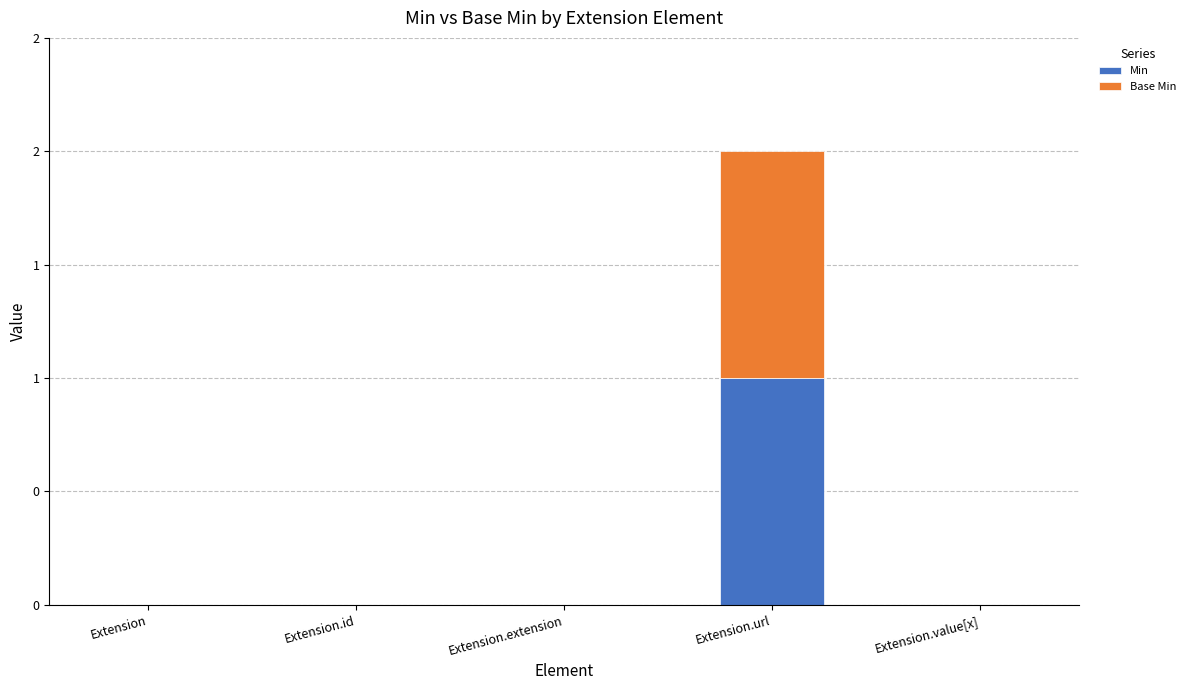

List the labels in order of Min value, smallest first.

Extension, Extension.id, Extension.extension, Extension.value[x], Extension.url